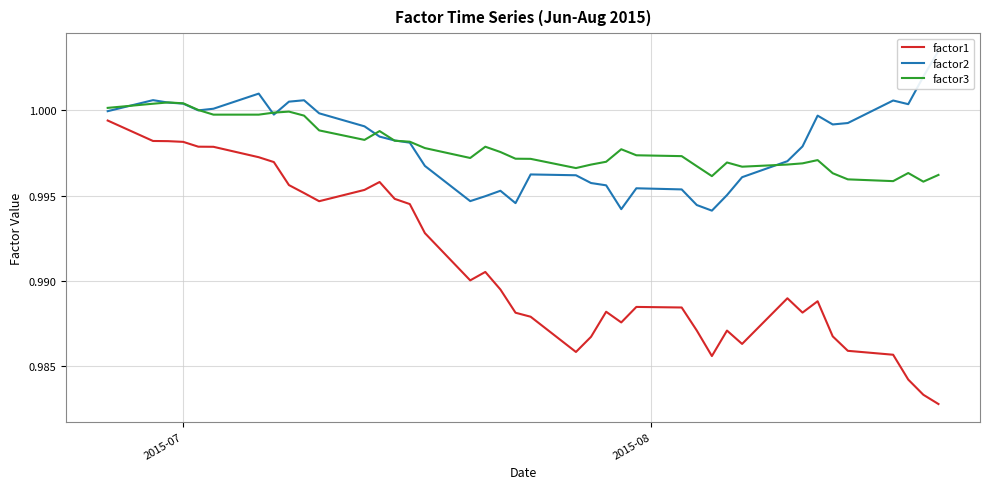

What are all the series names shown in the legend?

factor1, factor2, factor3